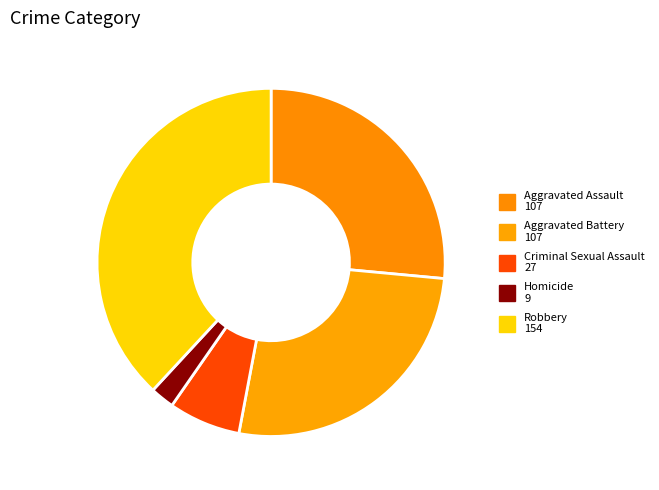

Rank the categories by value from highest to lowest.

Robbery, Aggravated Assault, Aggravated Battery, Criminal Sexual Assault, Homicide